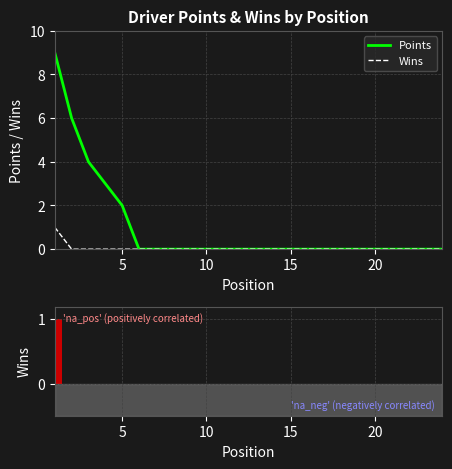

What is the highest value of the Points series?

9